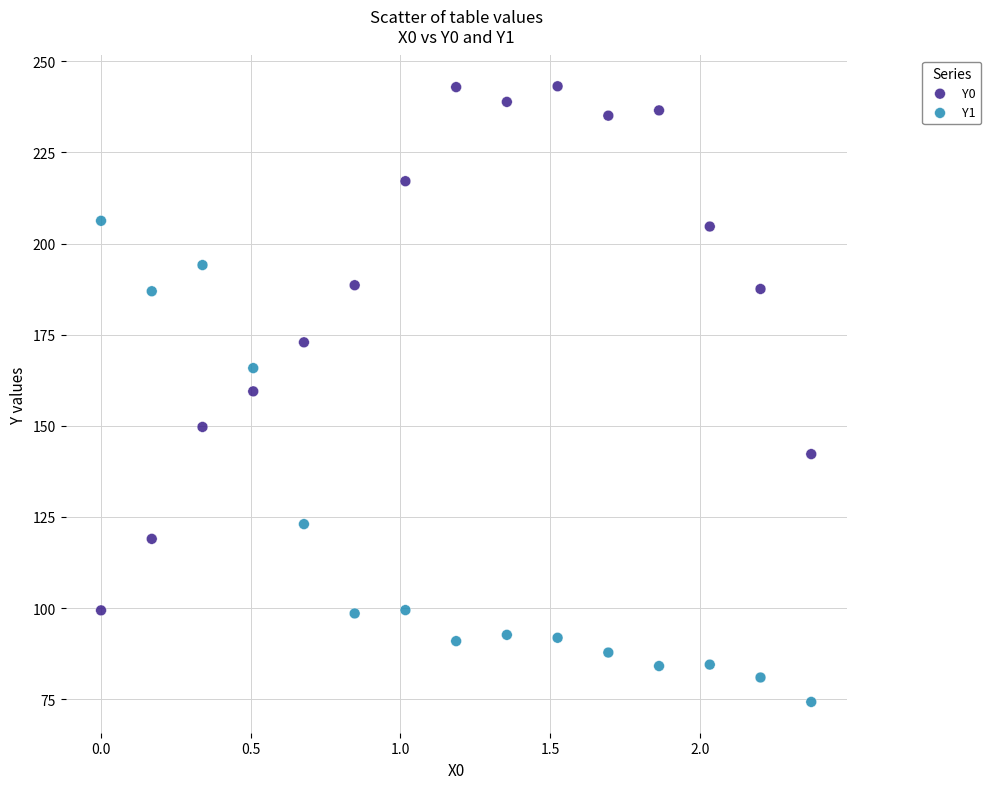

Across all data points, what is the range of X values (max minus min)?

2.4